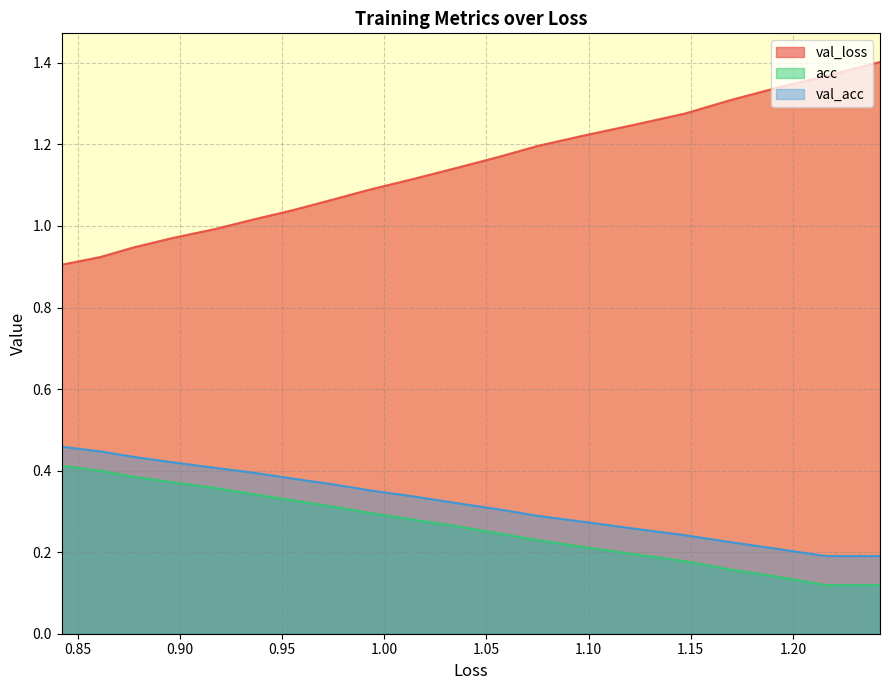

Which series has the largest total across all categories?

val_loss